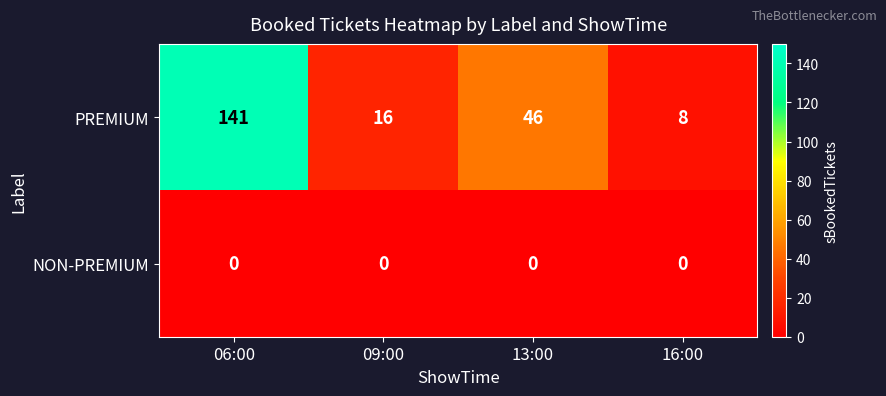

How many series are shown in this chart?

2